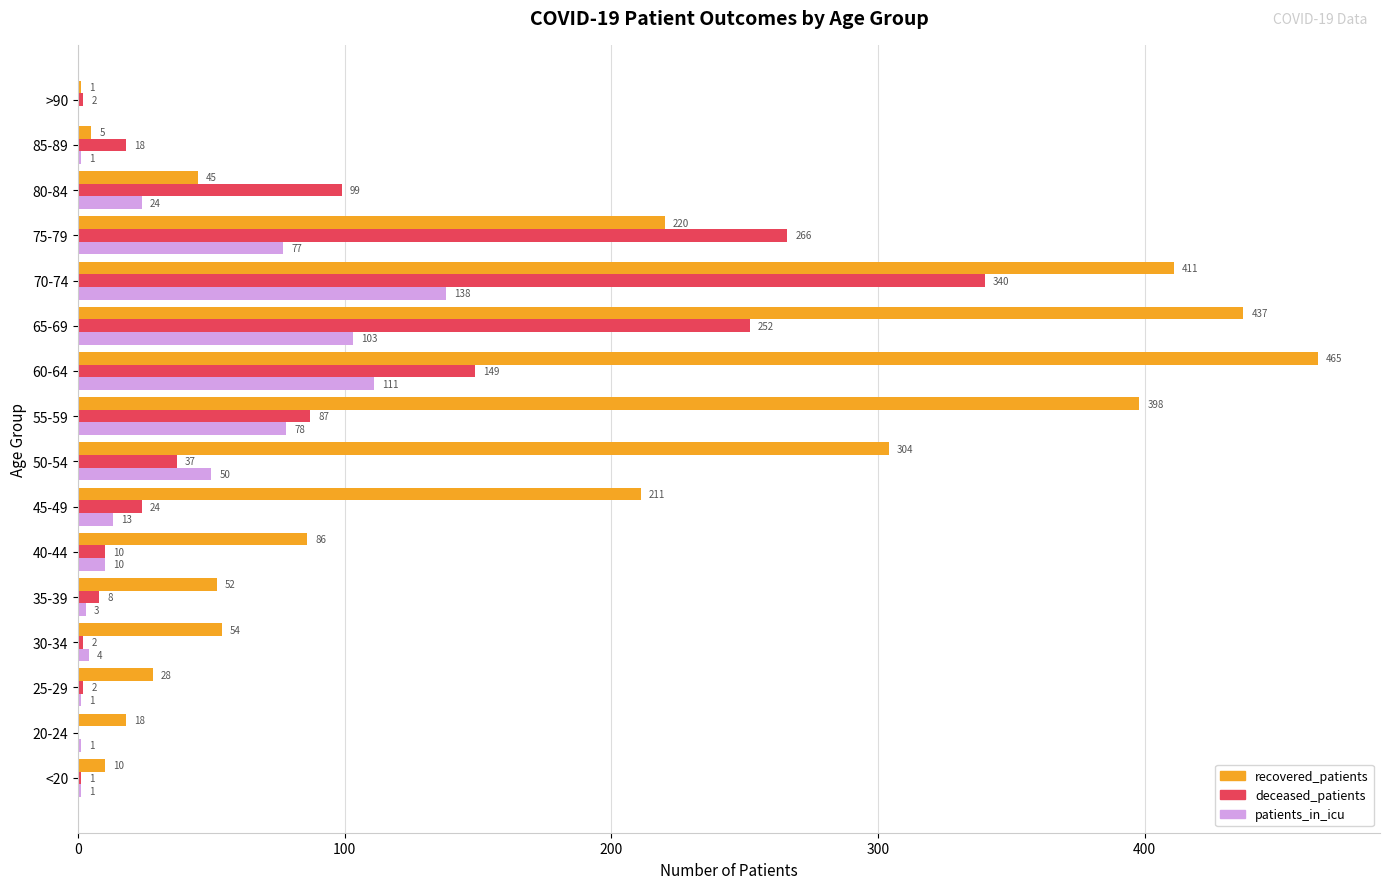

Which series changed the most between 30-34 and 50-54?

recovered_patients